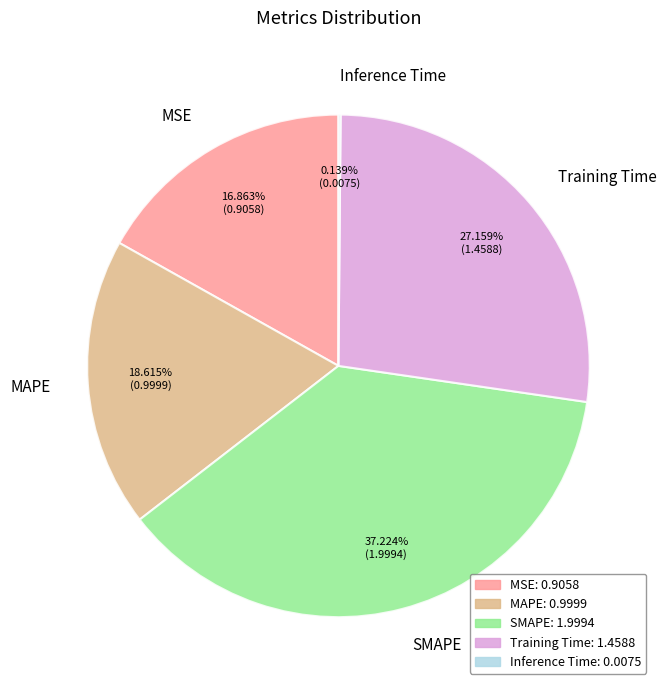

Combined, what portion of the pie is MAPE and Training Time?

45.8%